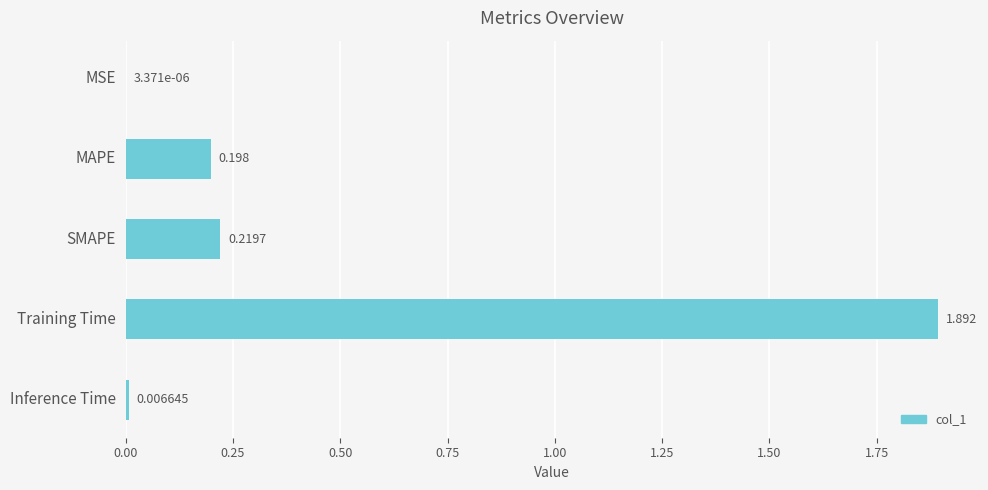

Which has a higher value, Inference Time or MAPE?

MAPE